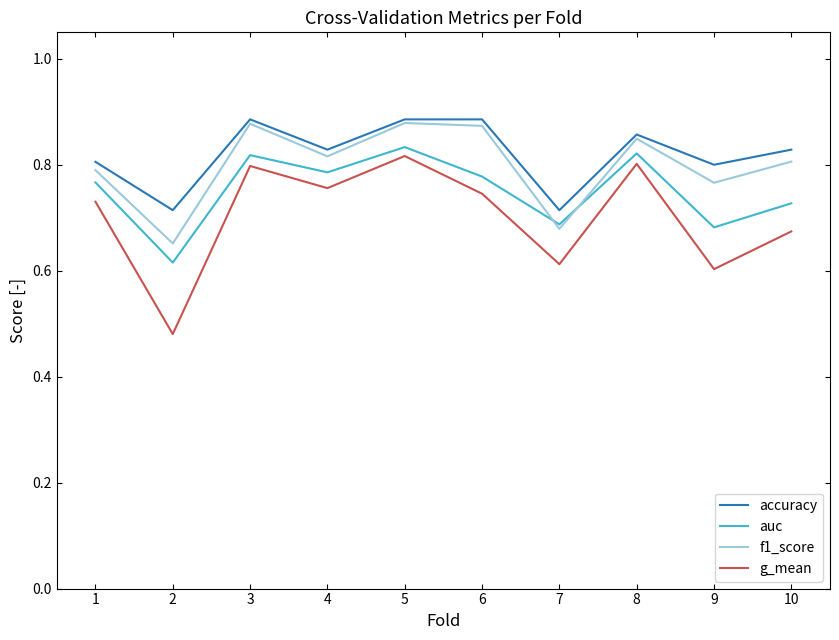

Is it true that g_mean equals 0.6 at 7?

True